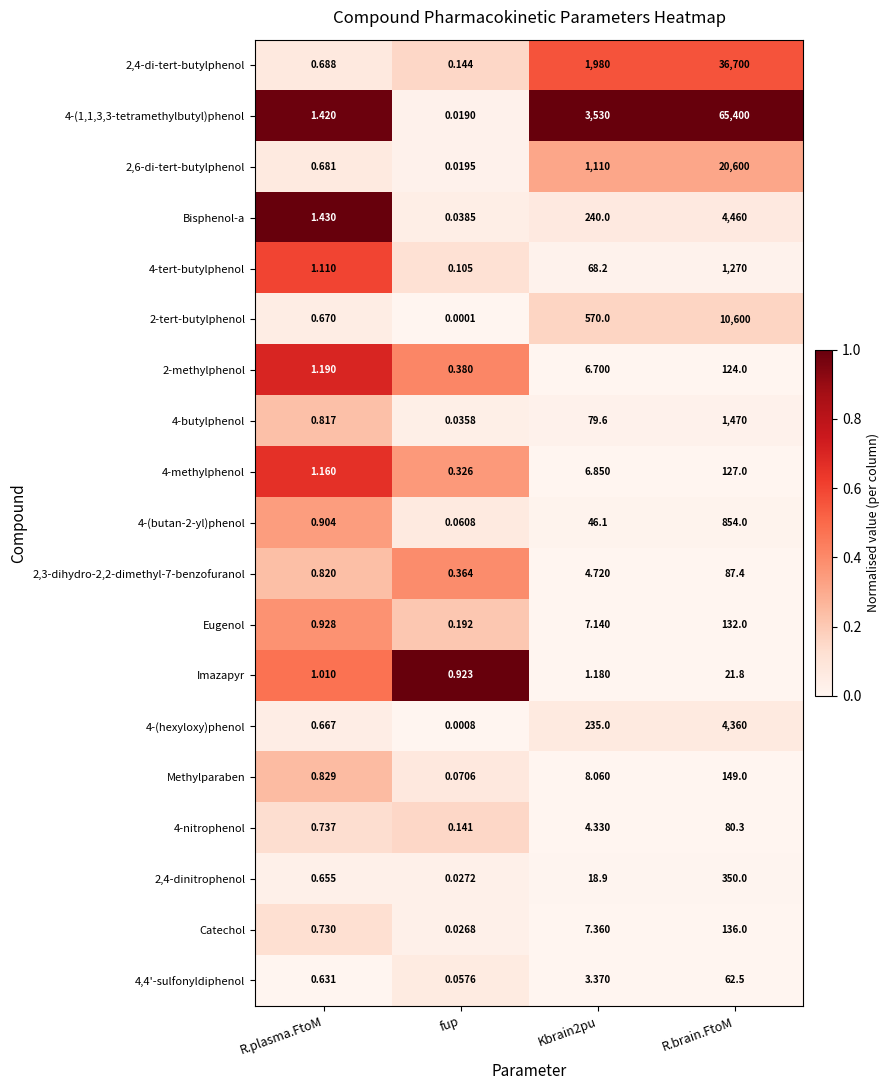

Which label corresponds to the smallest value in the chart?

fup